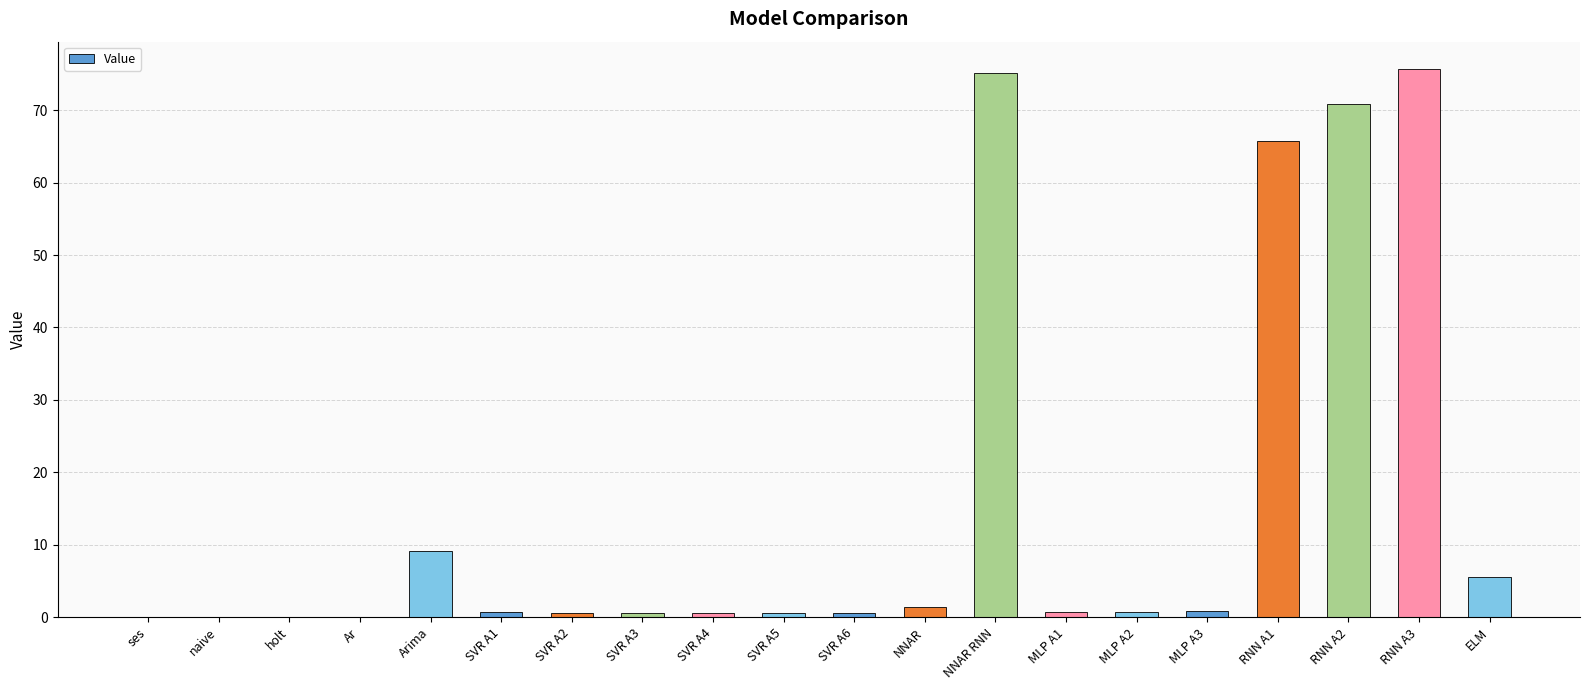

How many distinct data groups are displayed?

1